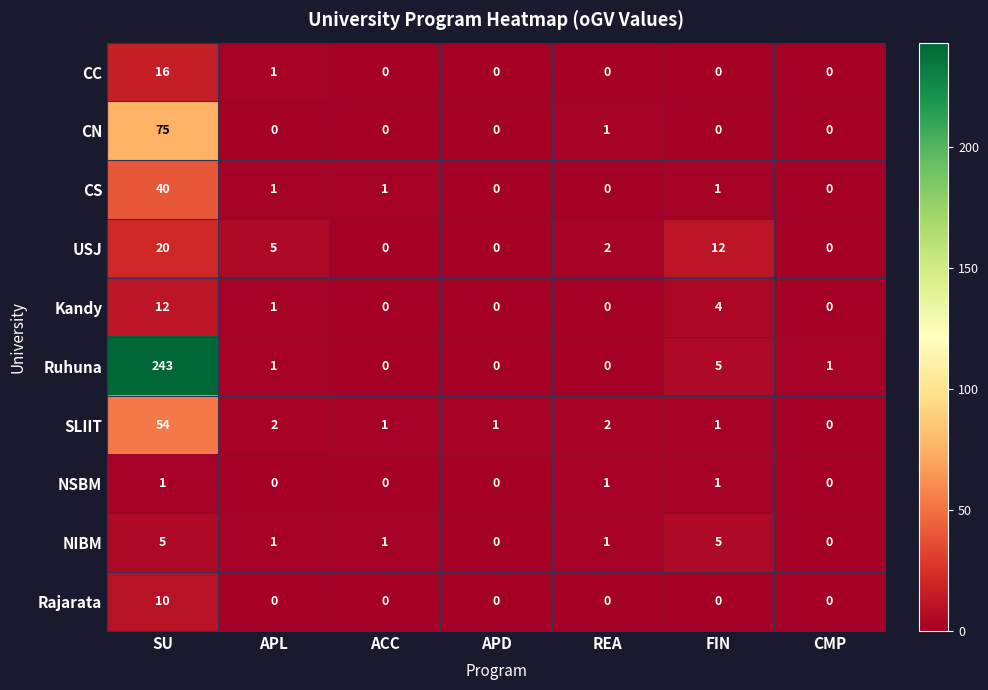

What is the difference between the CC values at ACC and SU?

16